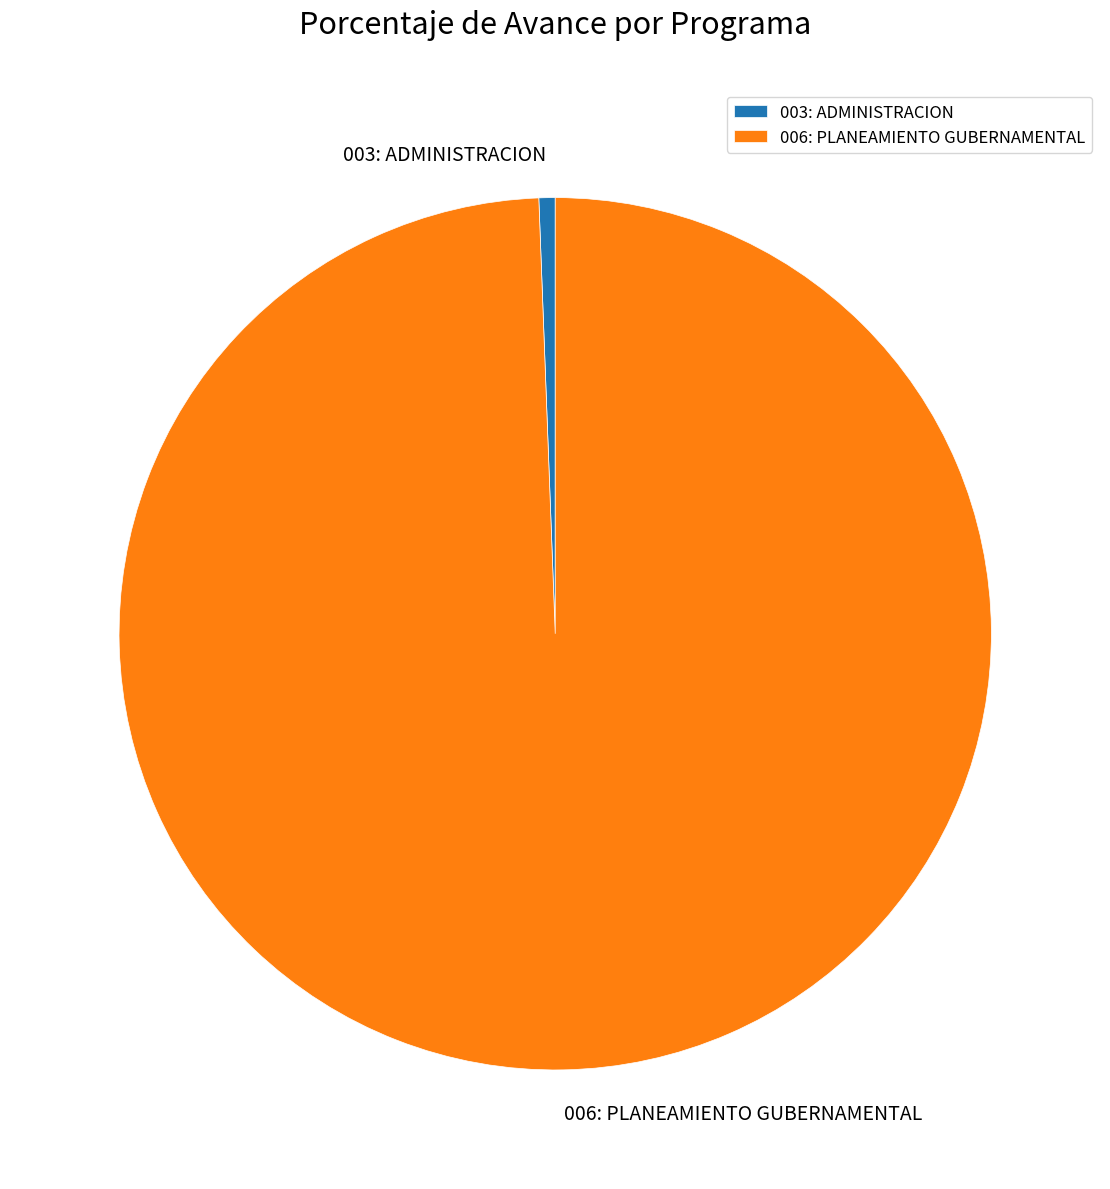

What is the largest slice in the pie chart?

006: PLANEAMIENTO GUBERNAMENTAL